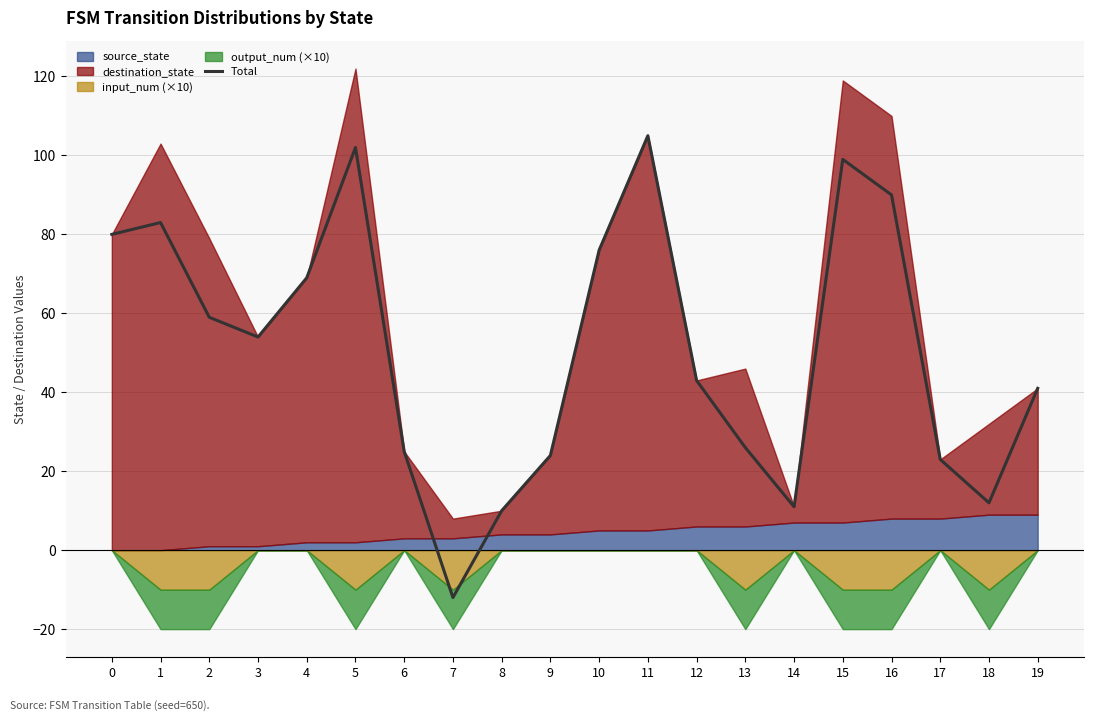

What is the maximum value shown in the chart?

105